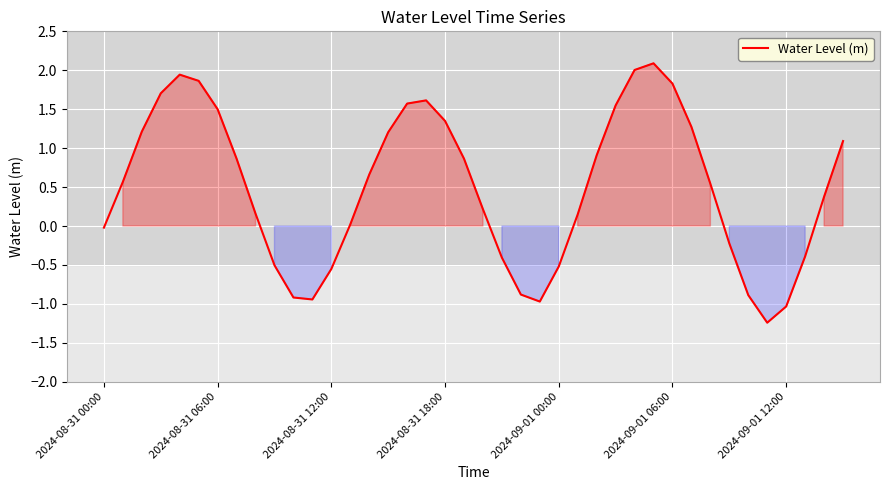

What is the sum of all values?

19.6